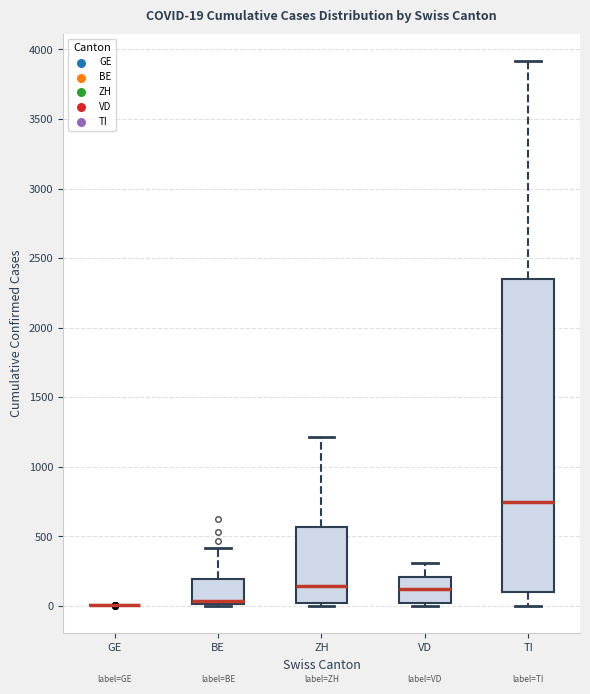

Comparing the boxes themselves (not the whiskers), which one is the tallest?

TI